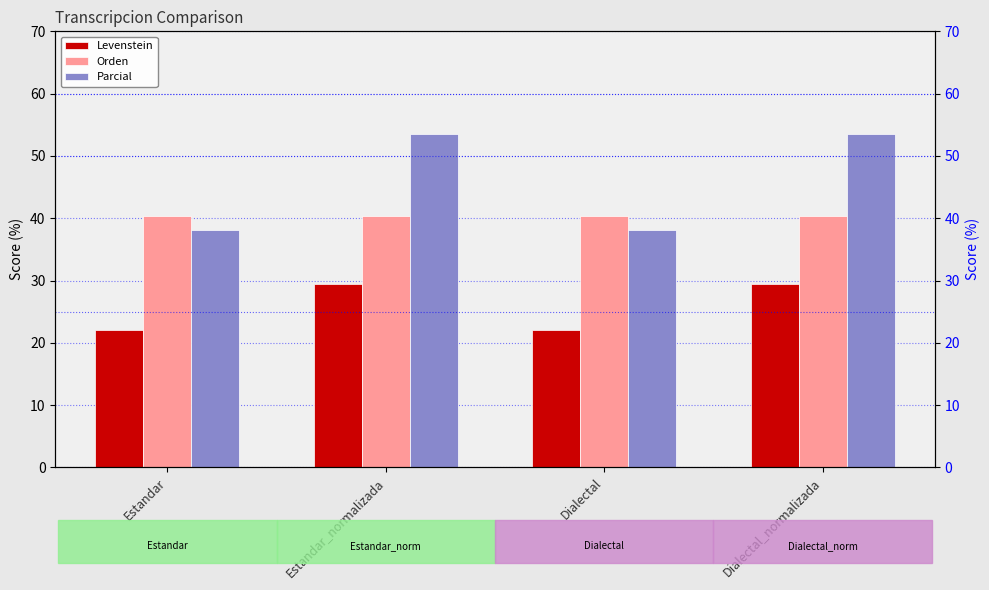

How many bars are there in each group?

3